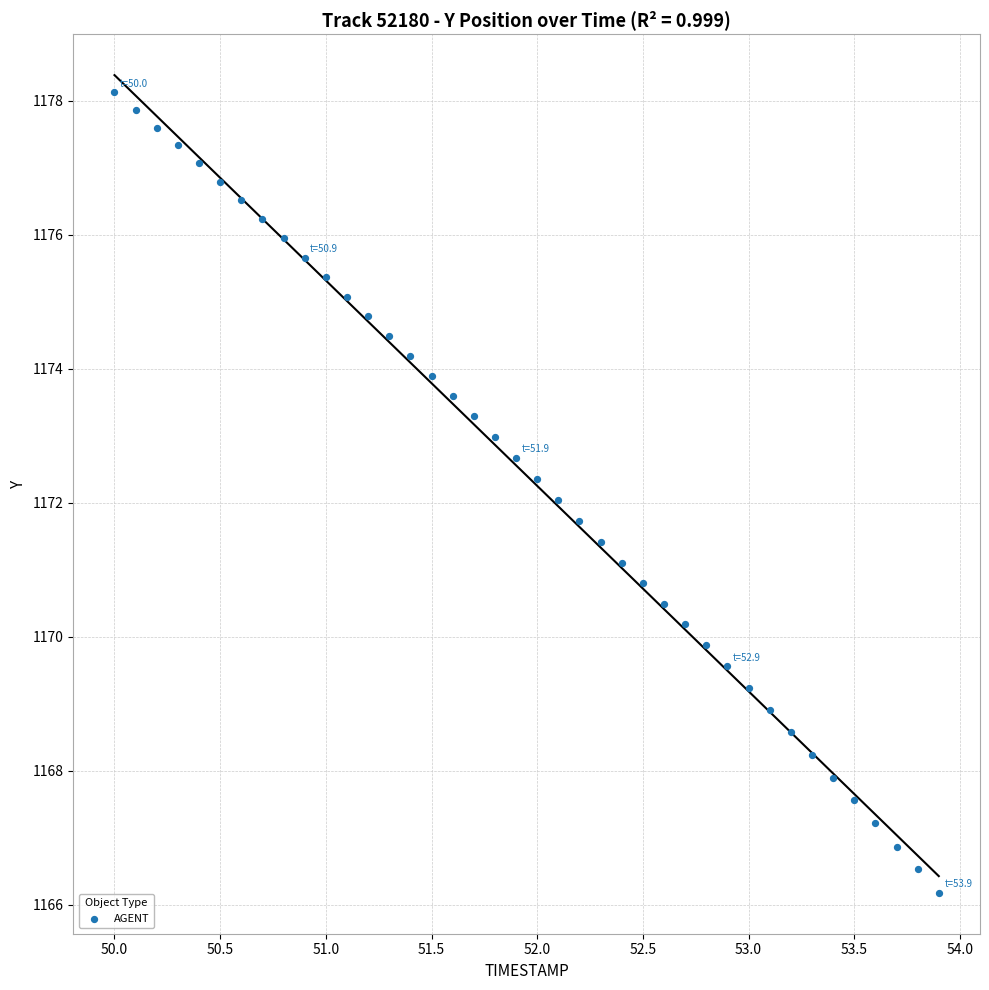

What is the range of X values (max minus min)?

3.9